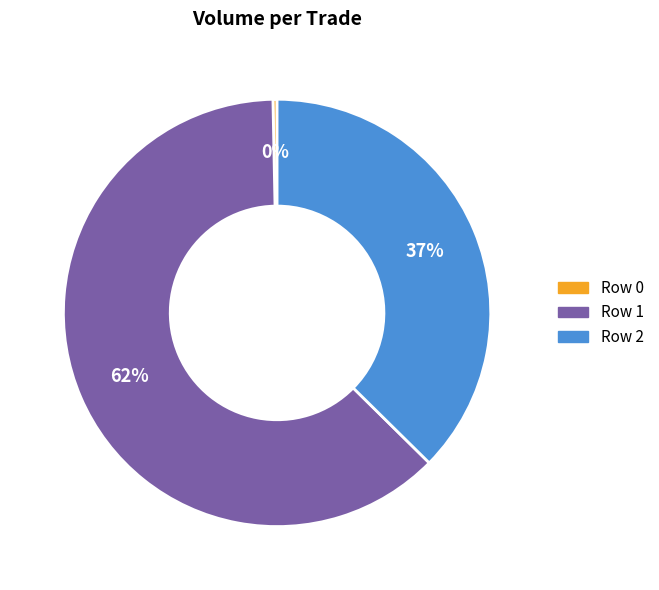

True or false: Row 2 accounts for 43% of the total.

False